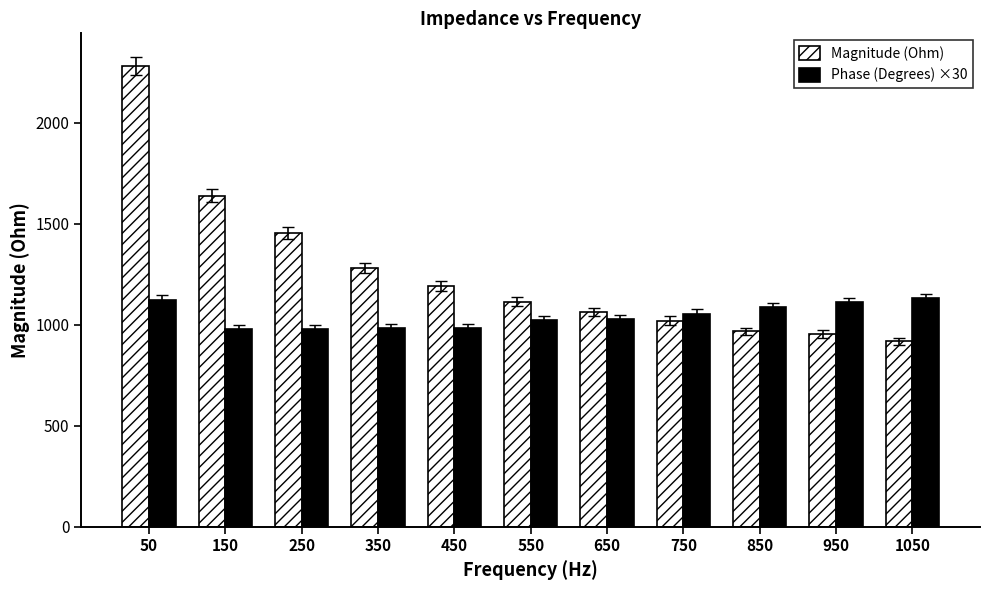

List the series in order of their overall mean, highest first.

Magnitude (Ohm), Phase (Degrees) ×30